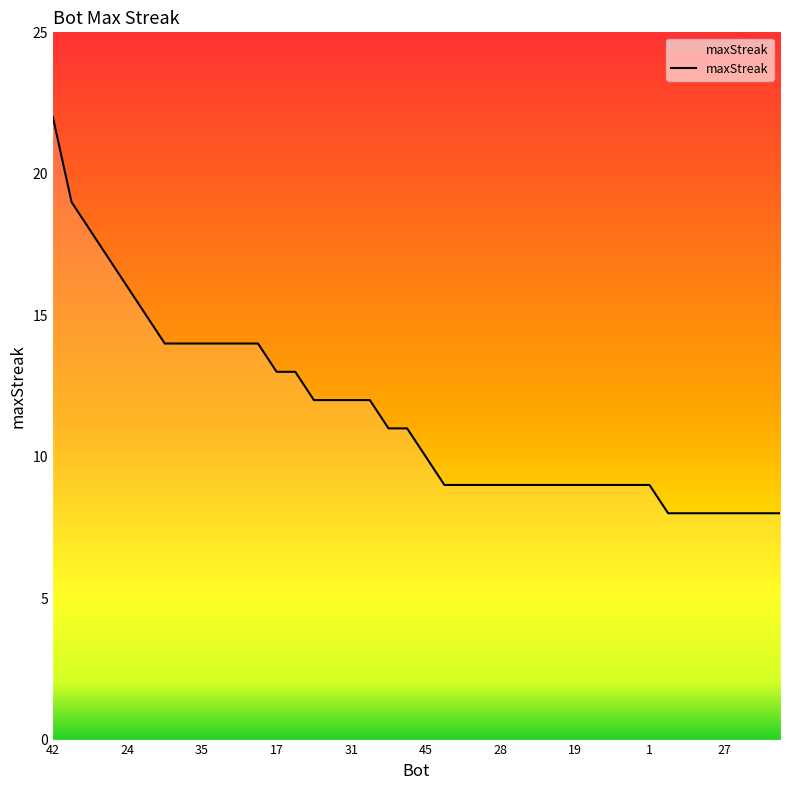

What is the difference between the maximum and minimum values?

14